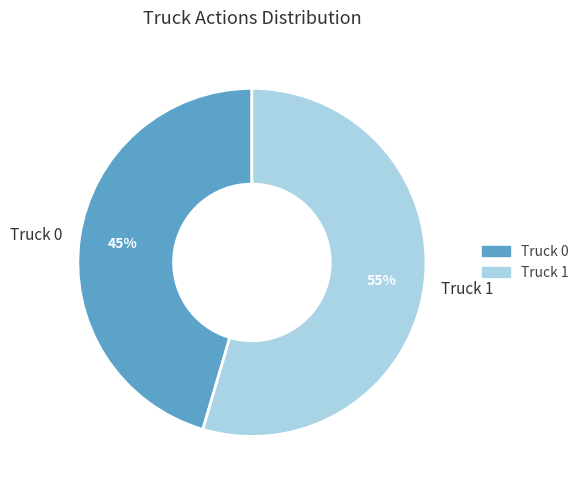

Which category has the biggest portion of the pie?

Truck 1